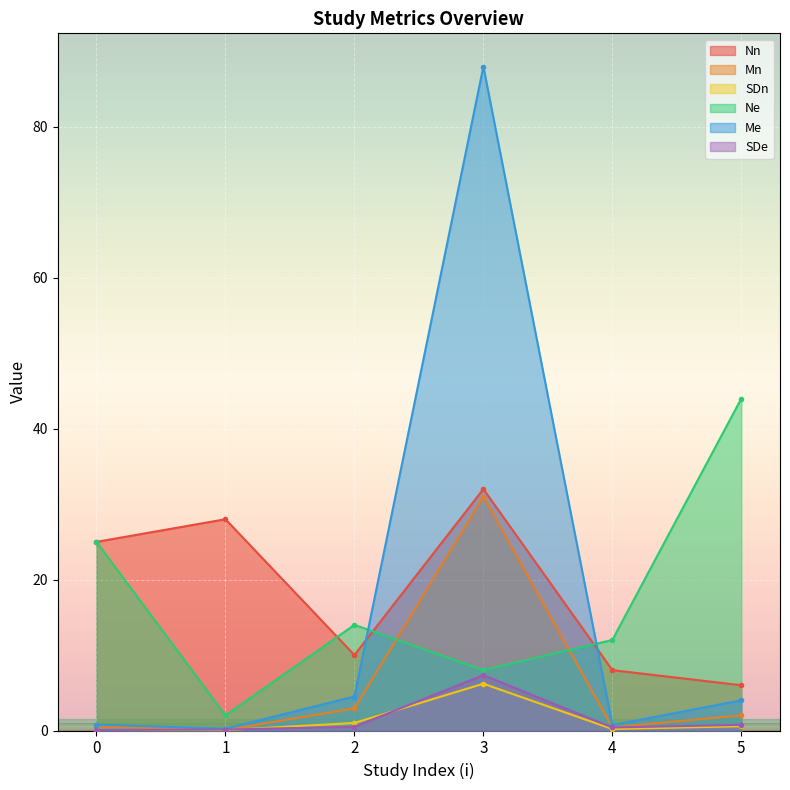

What is the sum of all SDn values?

8.1